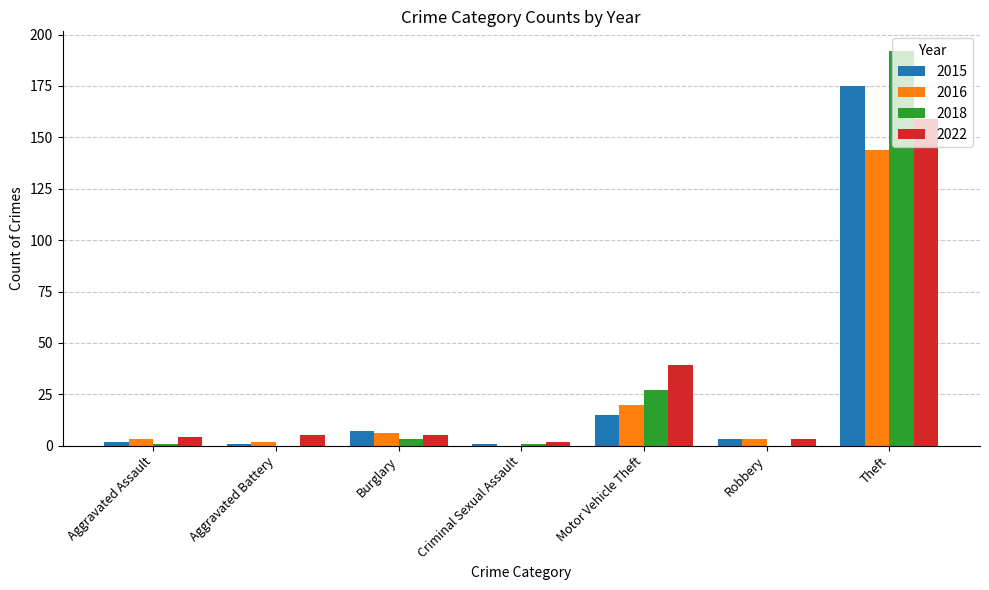

At which label is 2022 closest to 80?

Motor Vehicle Theft